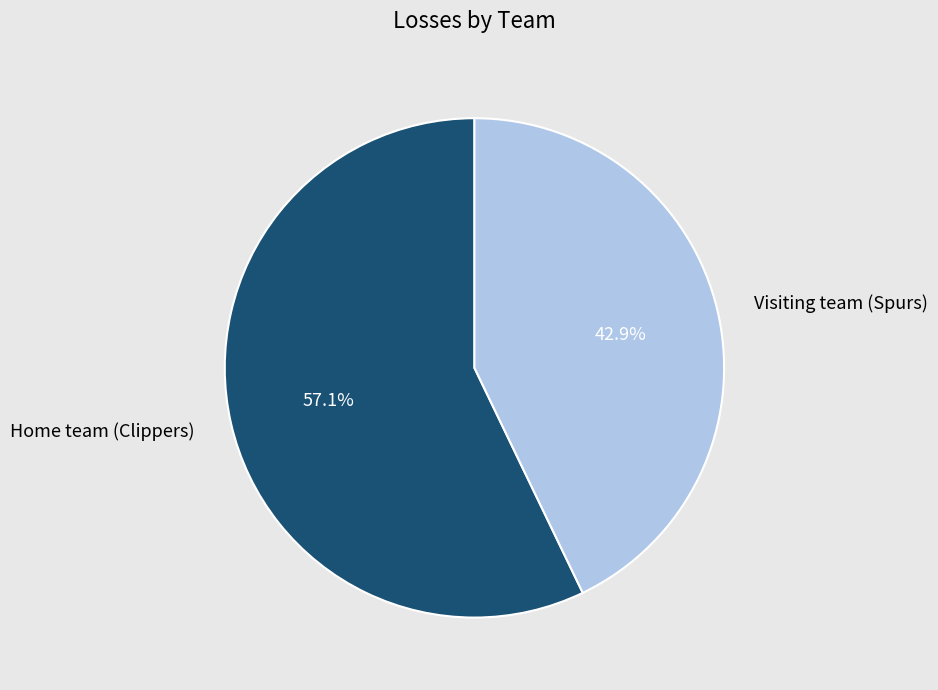

Between Visiting team (Spurs) and Home team (Clippers), which is larger?

Home team (Clippers)